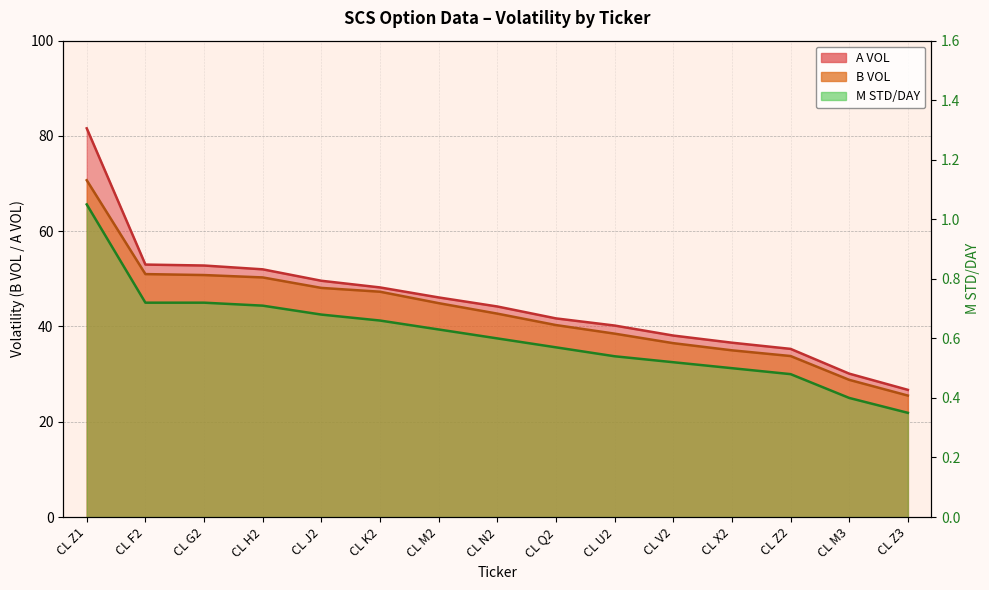

Is it true that M STD/DAY equals 0.8 at CL V2?

False